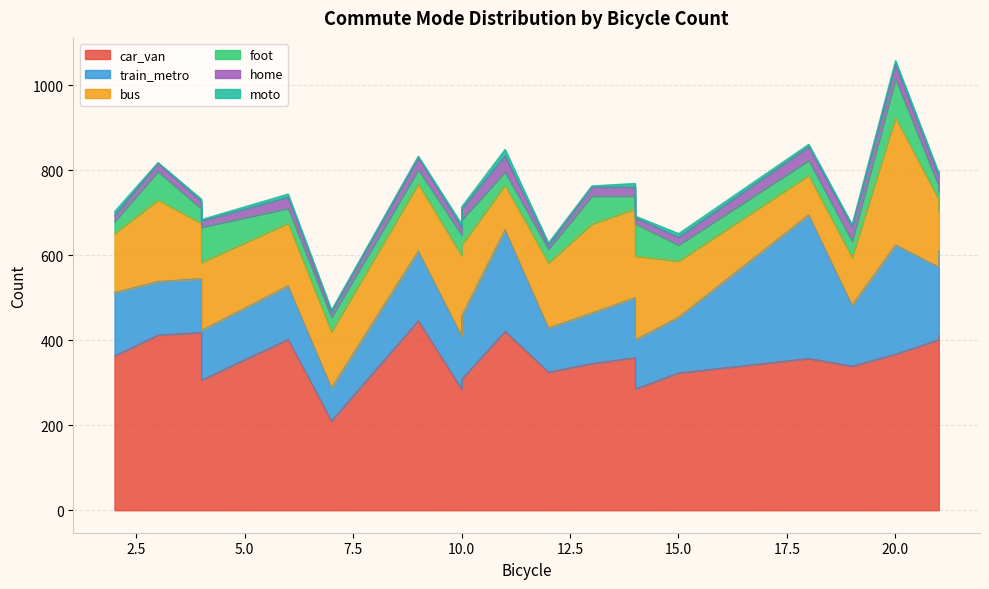

At how many categories does at least one series exceed 170?

20